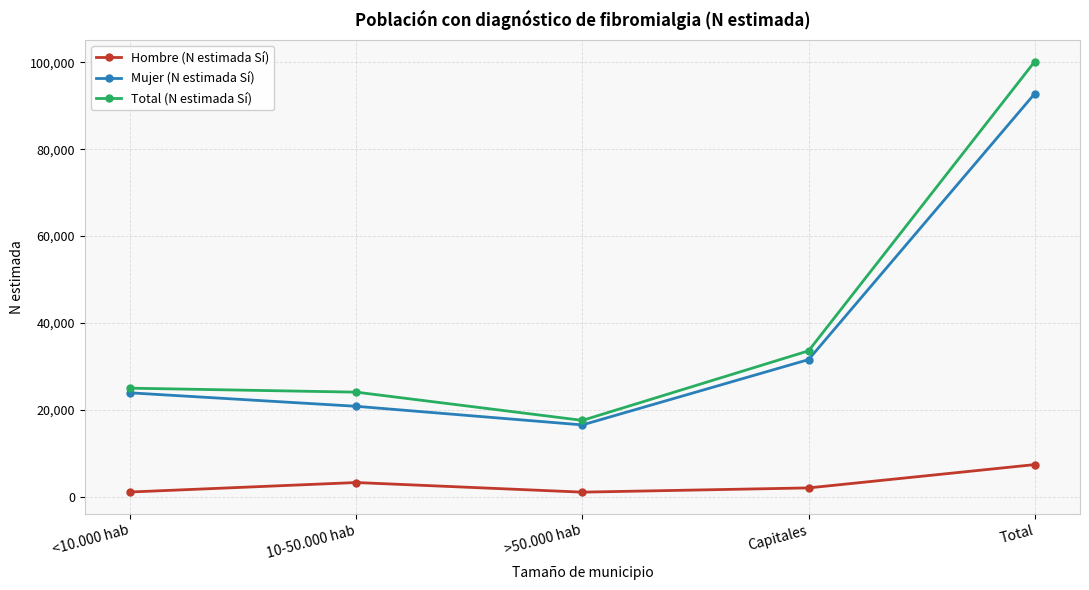

What is the label of the 5th point from the right?

<10.000 hab